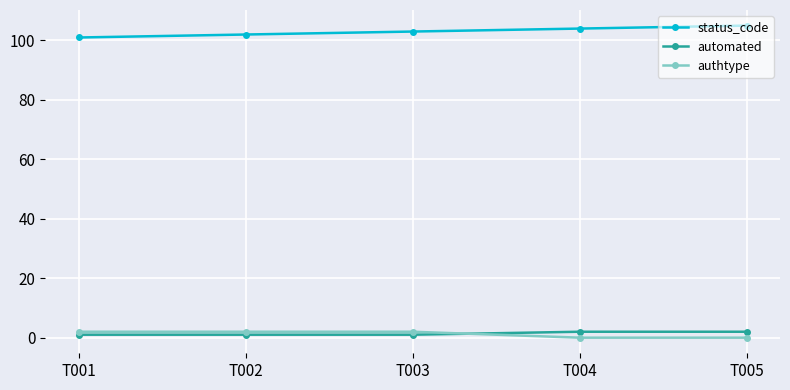

True or false: status_code and authtype cross at least once.

False